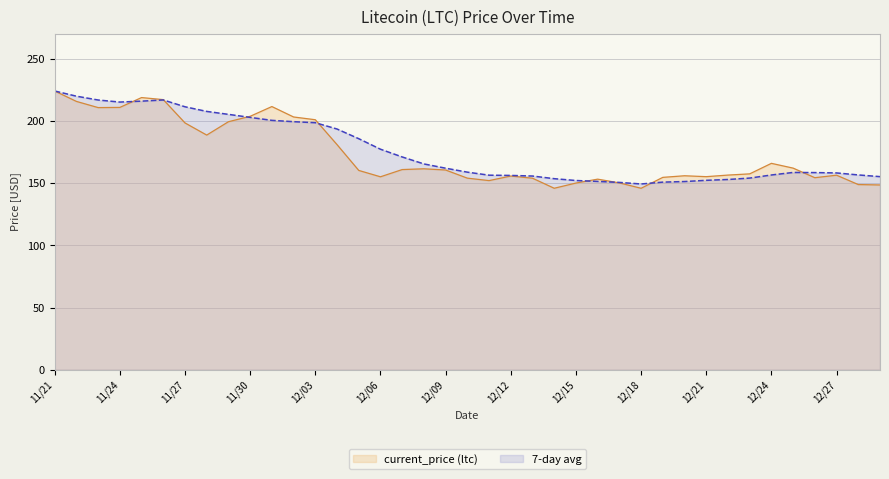

Reading left to right, transcribe all the data shown in this chart.

current_price (ltc): 11/21=224.1	11/22=215.8	11/23=210.8	11/24=210.9	11/25=218.8	11/26=217.2	11/27=198.4	11/28=188.7	11/29=199.4	11/30=203.8	12/01=211.6	12/02=203.2	12/03=201.0	12/04=181.0	12/05=160.3	12/06=155.1	12/07=160.9	12/08=161.6	12/09=160.6	12/10=154.1	12/11=152.1	12/12=155.7	12/13=154.0	12/14=145.9	12/15=150.1	12/16=153.2	12/17=150.2	12/18=145.9	12/19=154.7	12/20=156.0	12/21=155.2	12/22=156.5	12/23=157.5	12/24=165.9	12/25=162.1	12/26=154.4	12/27=156.4	12/28=148.9	12/29=148.6
7-day avg: 11/21=224.1	11/22=219.9	11/23=216.9	11/24=215.2	11/25=216.0	11/26=216.9	11/27=211.4	11/28=207.7	11/29=205.3	11/30=202.9	12/01=200.5	12/02=199.4	12/03=198.6	12/04=193.6	12/05=185.8	12/06=177.3	12/07=171.1	12/08=165.5	12/09=162.0	12/10=158.9	12/11=156.4	12/12=156.2	12/13=155.8	12/14=153.6	12/15=152.2	12/16=151.4	12/17=150.6	12/18=149.4	12/19=150.8	12/20=151.3	12/21=152.3	12/22=153.0	12/23=154.1	12/24=156.6	12/25=158.6	12/26=158.5	12/27=158.2	12/28=156.6	12/29=155.3